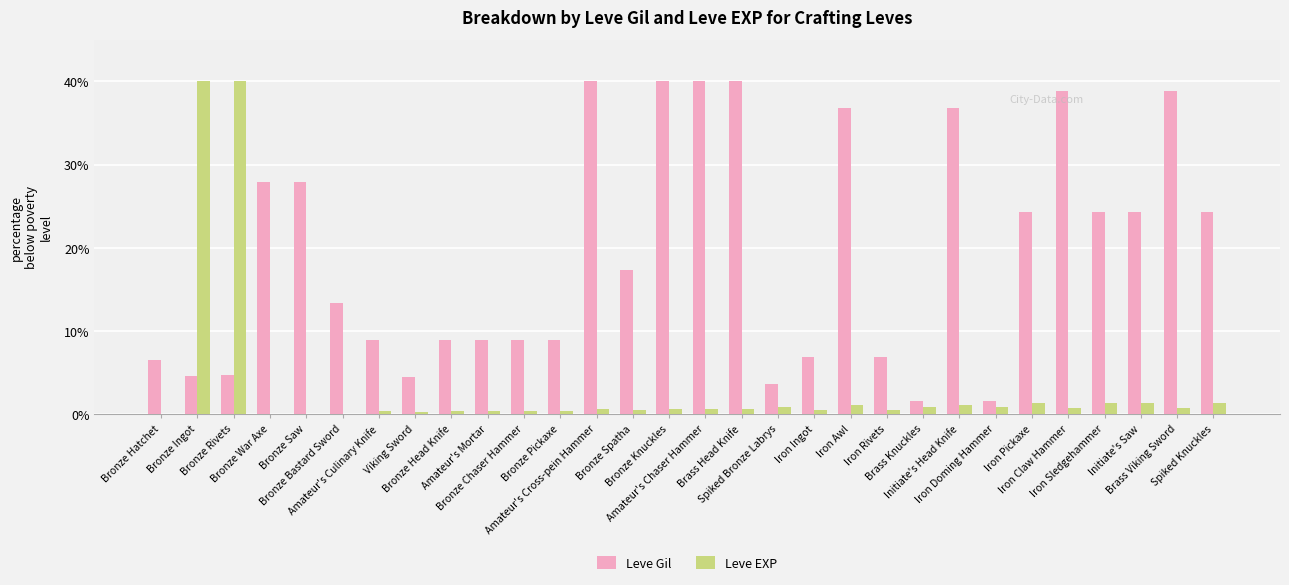

What is the greatest value displayed?

40.0